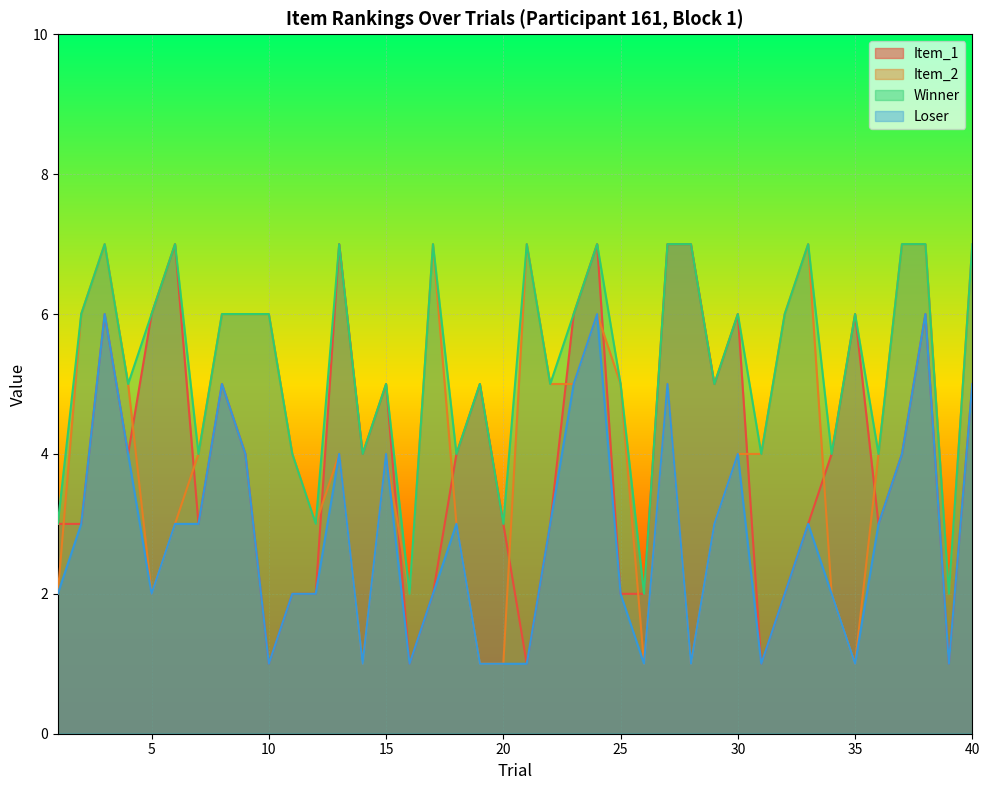

Does the chart display data point markers on the line(s)?

No